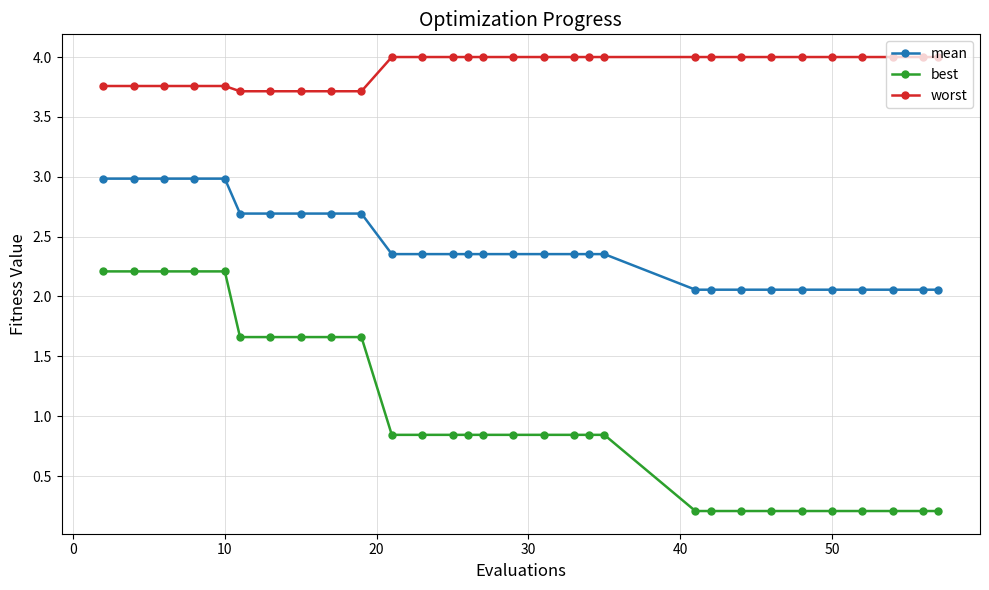

Which series has the widest spread of values?

best